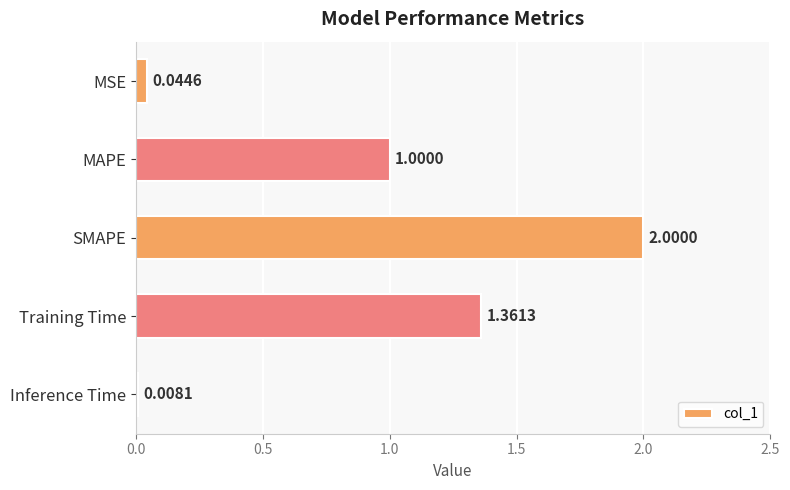

What is the label of the 3rd bar from the top?

SMAPE